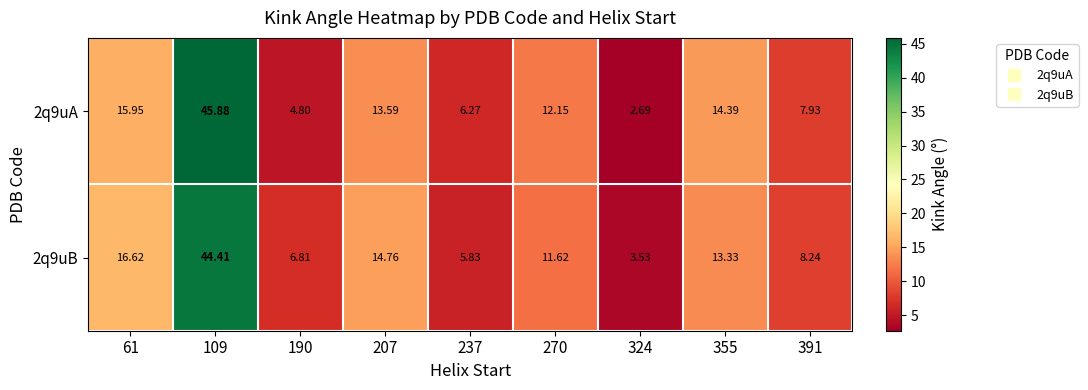

What is the smallest value displayed?

2.7